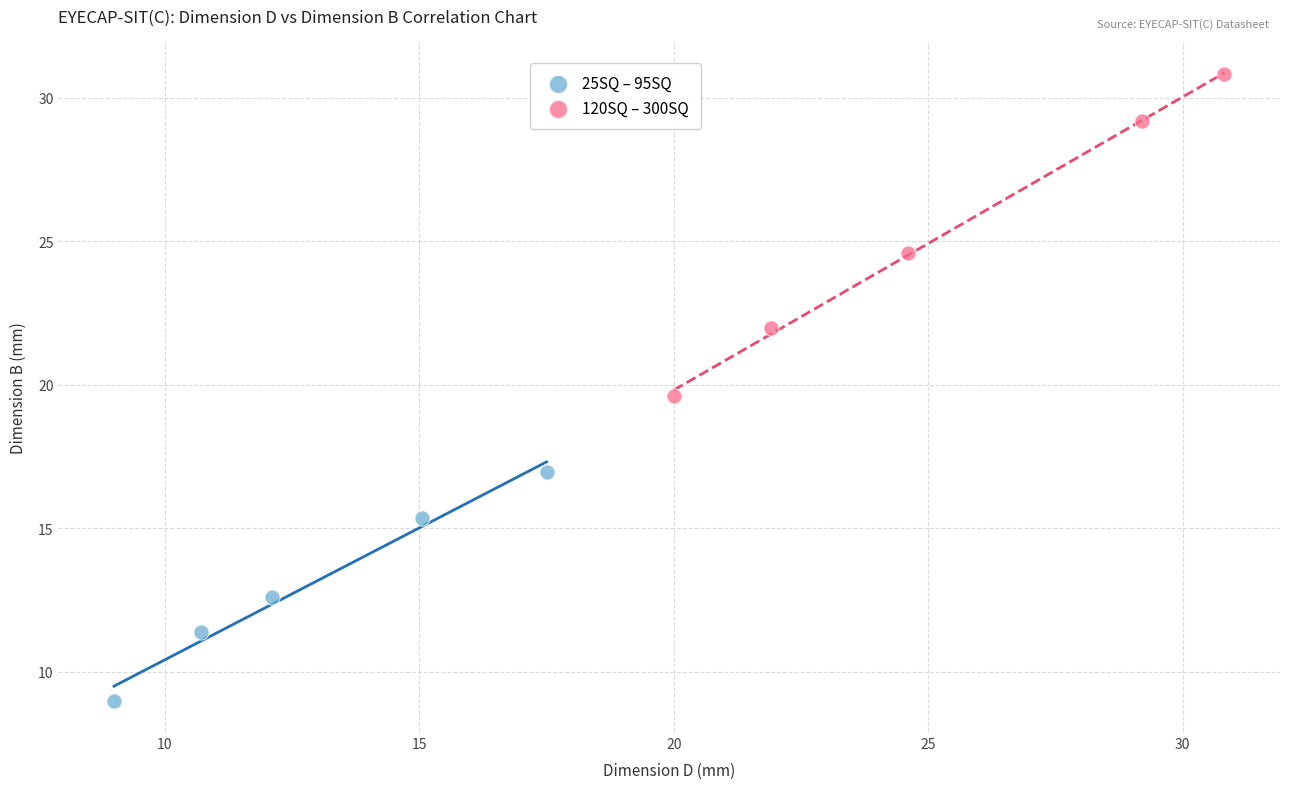

Which series contains the highest Y value?

120SQ – 300SQ